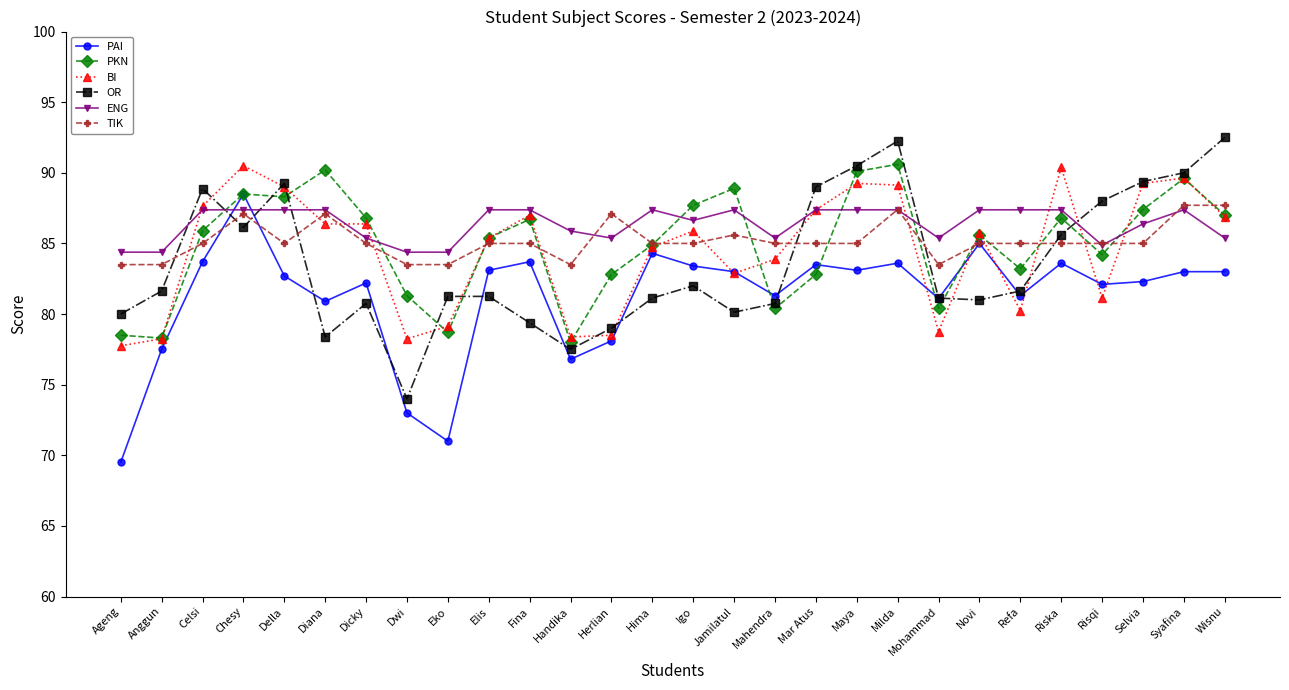

How many lines are shown in the chart?

6